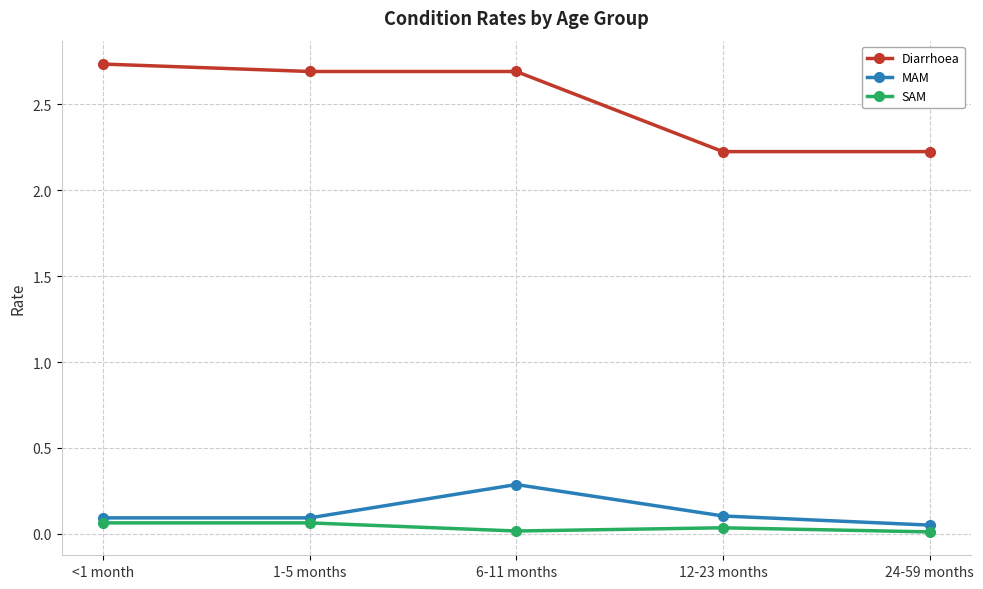

Count the number of data series in this chart.

3